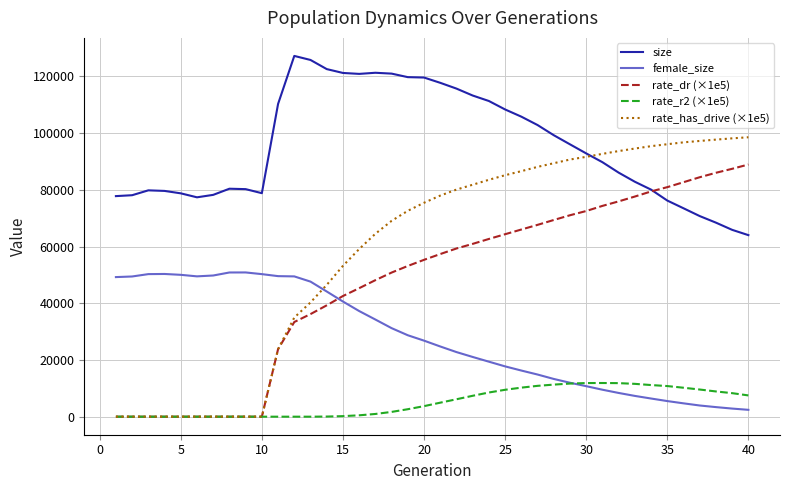

In size, how many points are higher than both neighbors (excluding endpoints)?

4